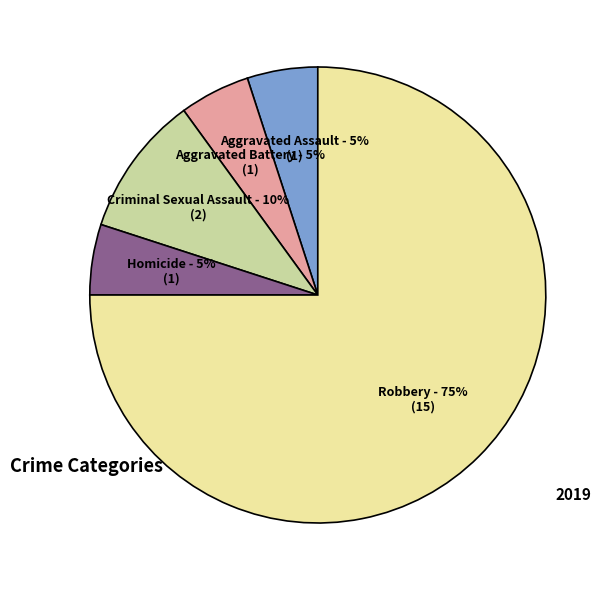

Which category has the biggest portion of the pie?

Robbery